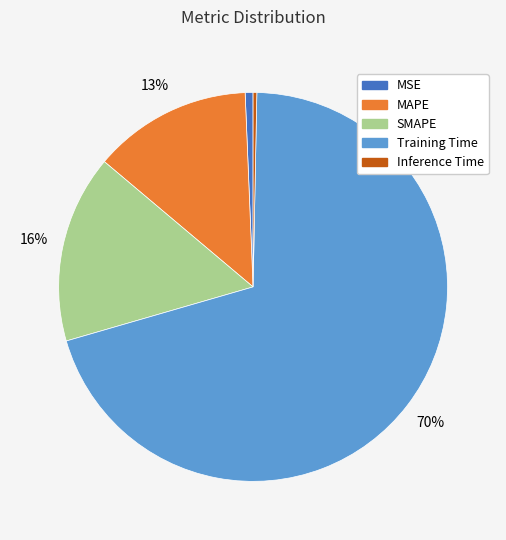

True or false: Inference Time accounts for 0% of the total.

True